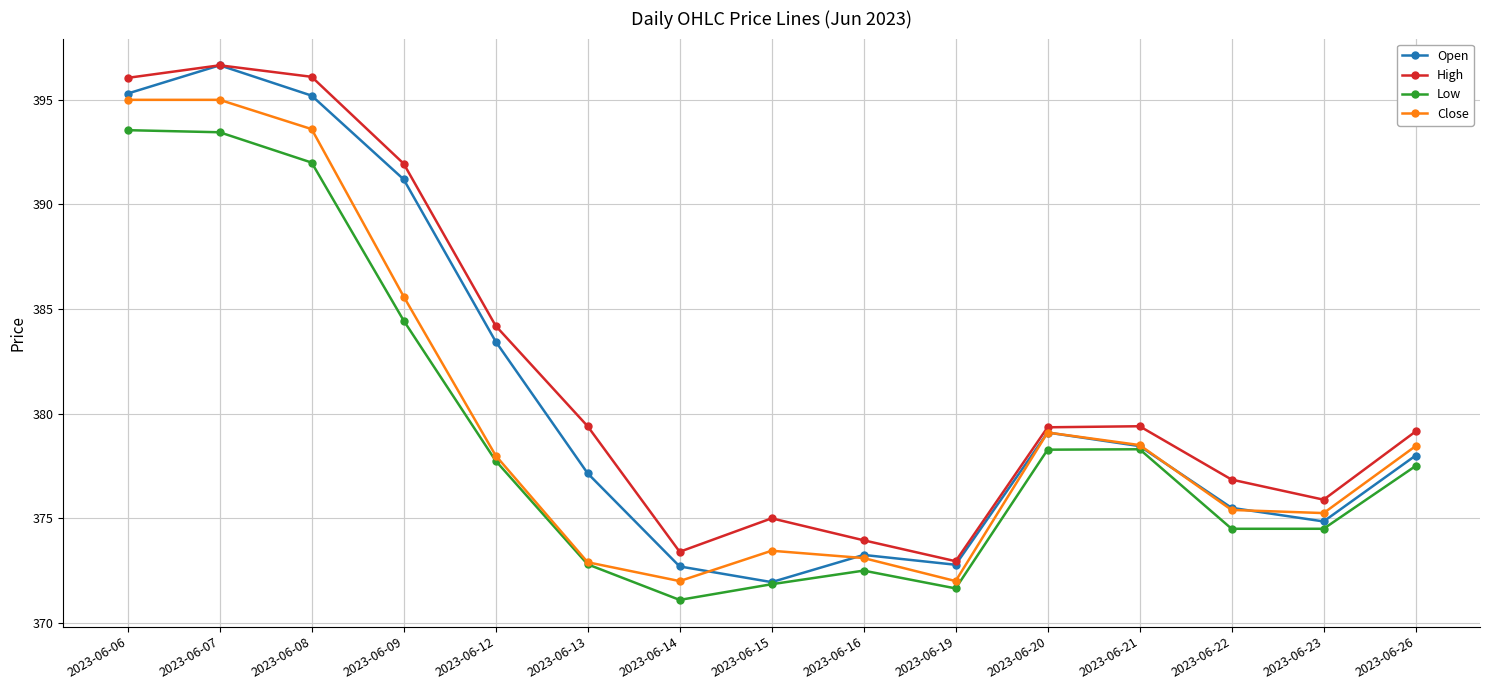

Where is Close nearest to the value 383?

2023-06-09